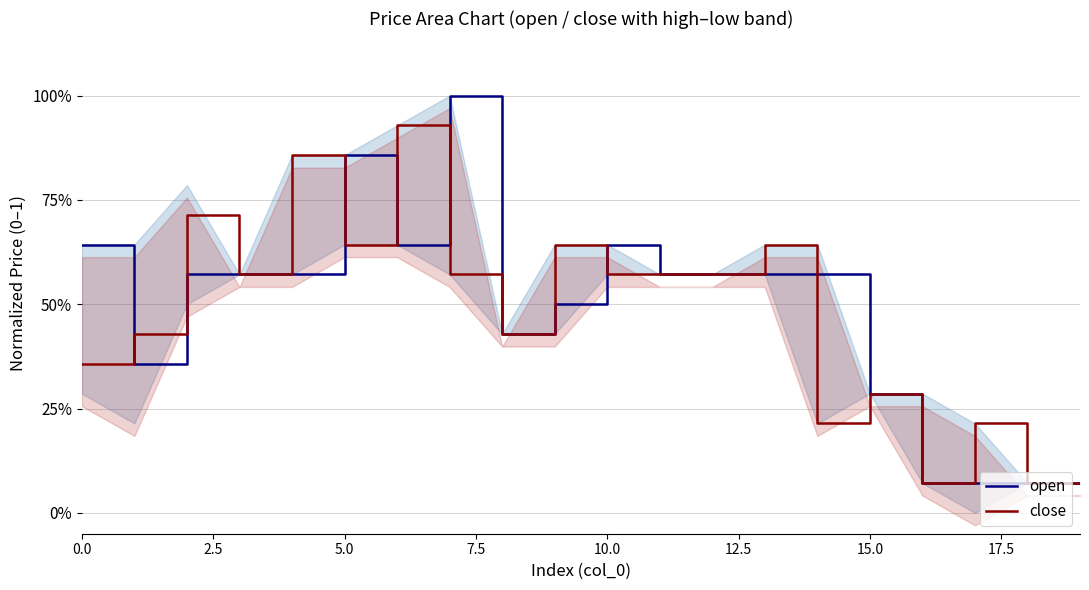

At which label does open reach its minimum?

16